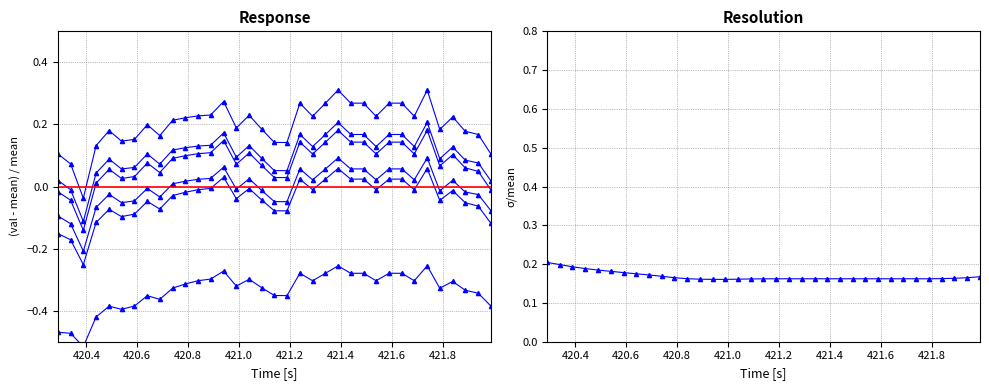

The Checkpoint6 series shows -0.0 at 32. True or false?

False